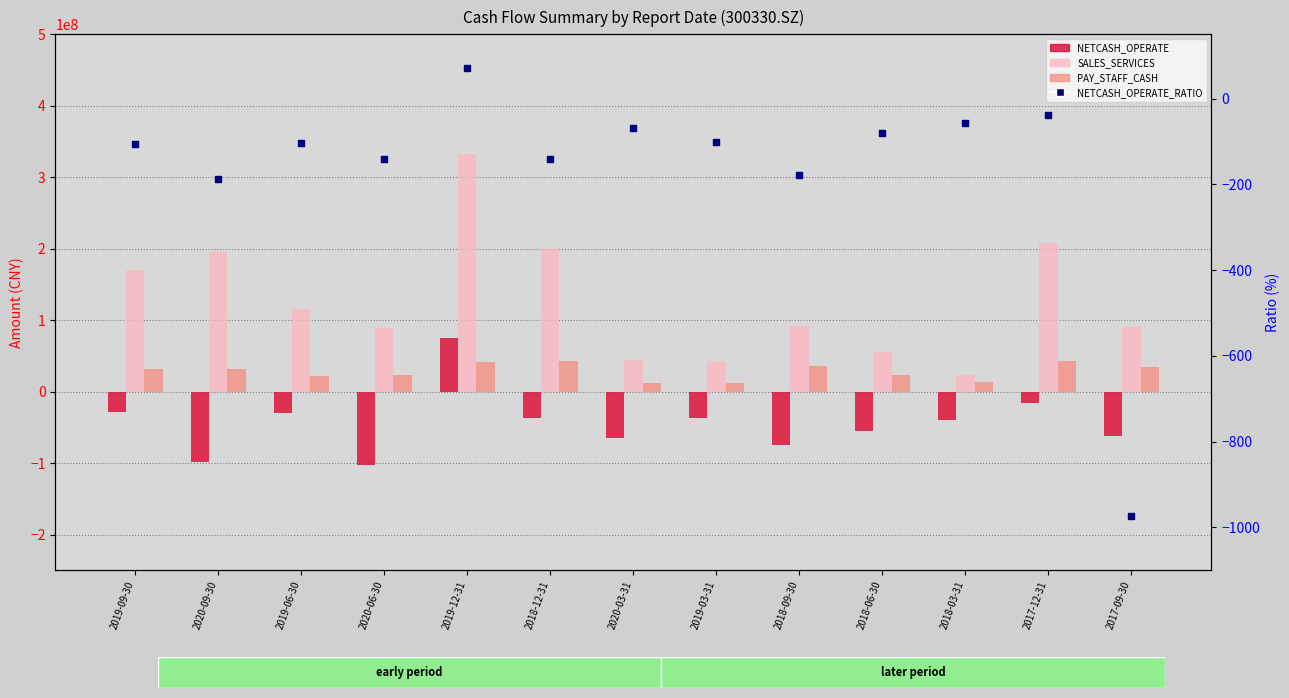

Which series has the largest total across all categories?

SALES_SERVICES